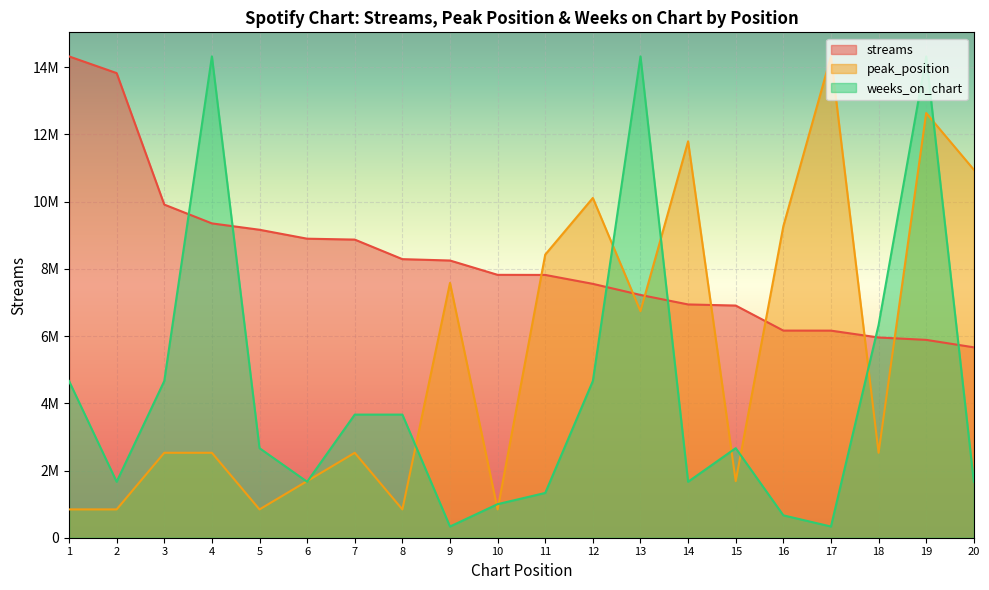

In weeks_on_chart, how many points are lower than both neighbors (excluding endpoints)?

5